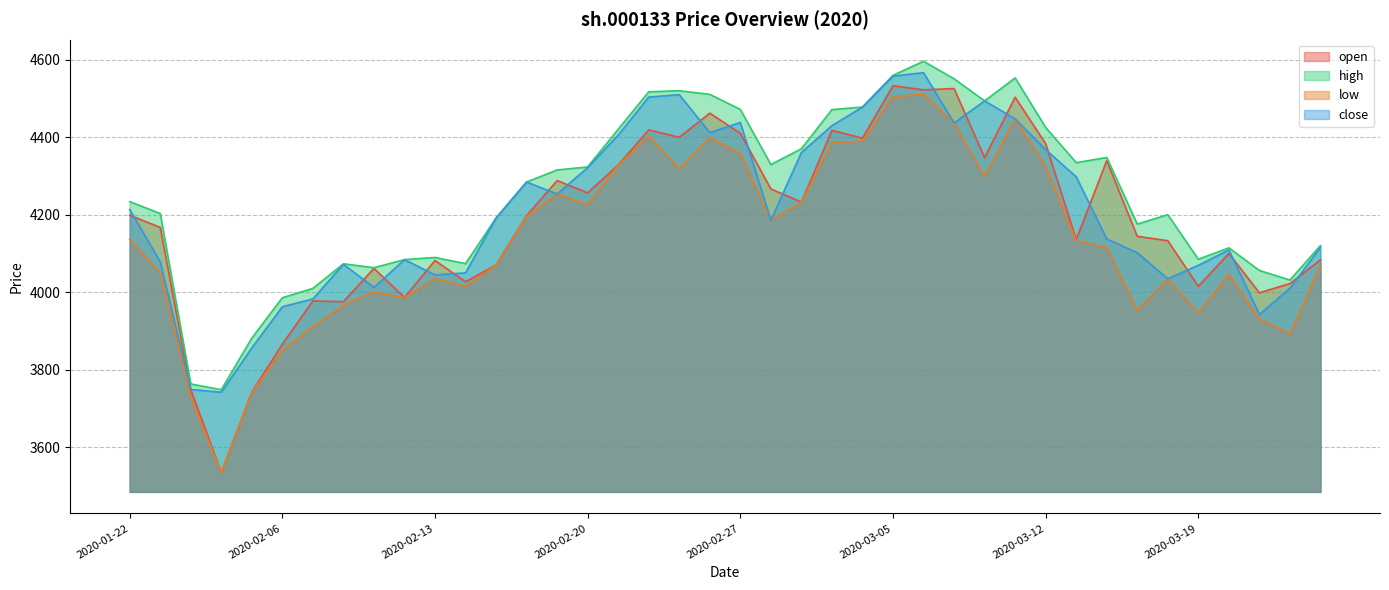

Between 2020-02-05 and 2020-02-27, which series saw the biggest shift?

open